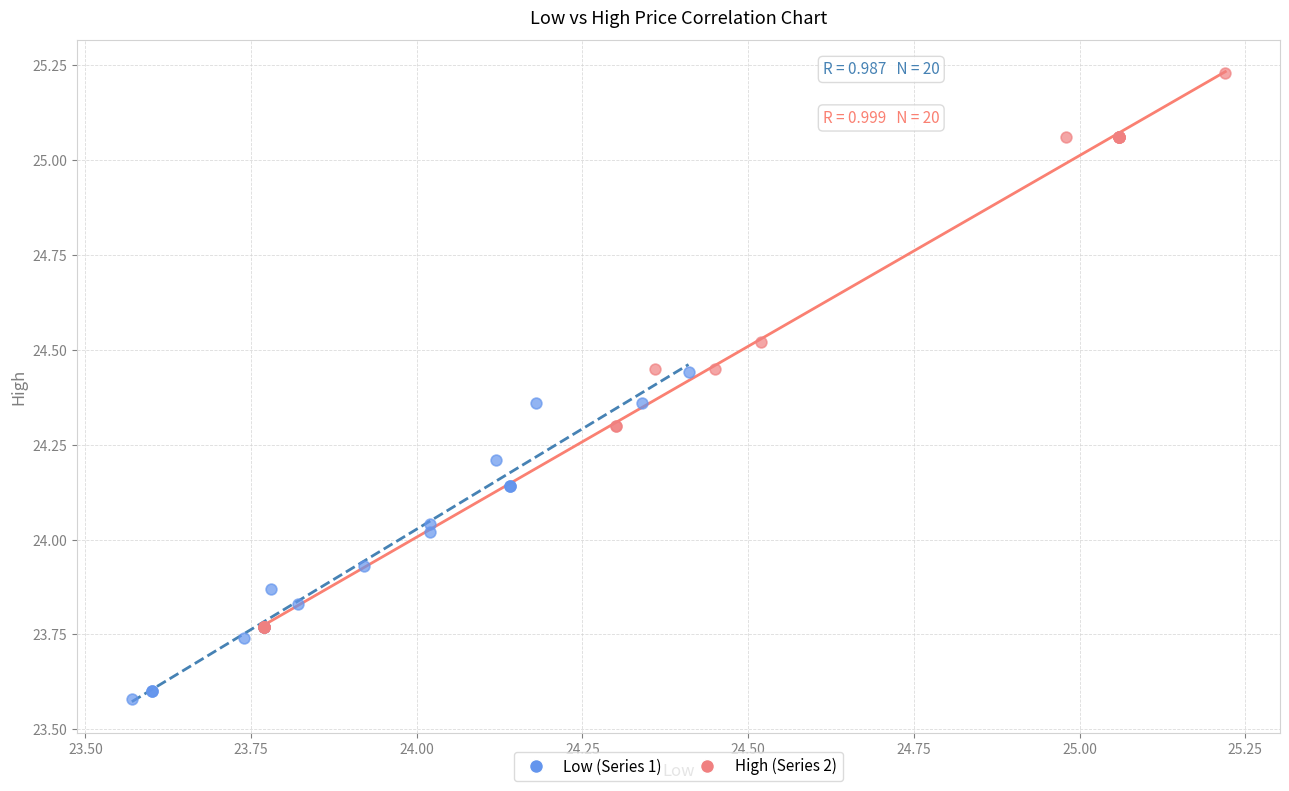

Which series contains the lowest Y value?

Low (Series 1)